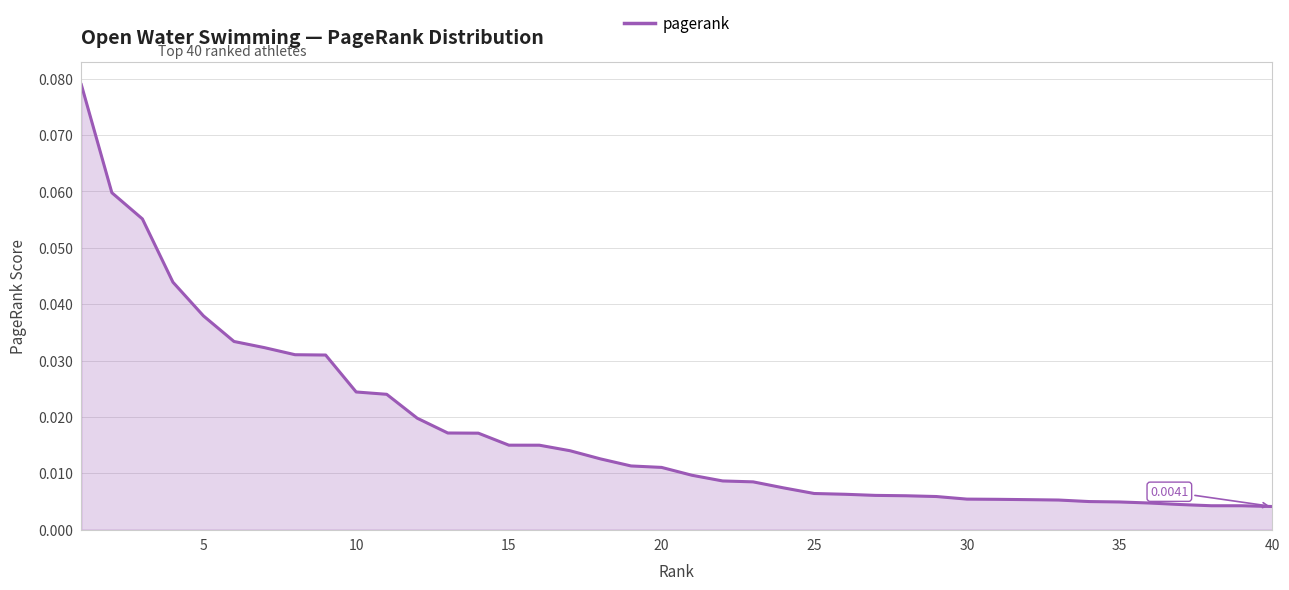

How many lines are shown in the chart?

1